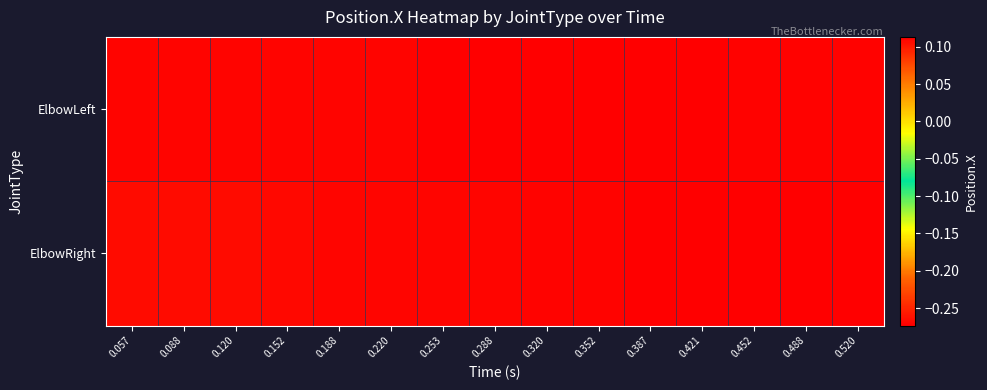

What is the spread (max minus min) of values at 0.421?

0.4